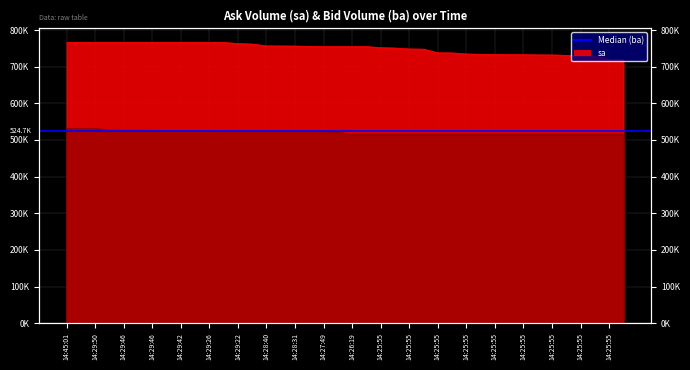

Count the number of categories in the chart.

40